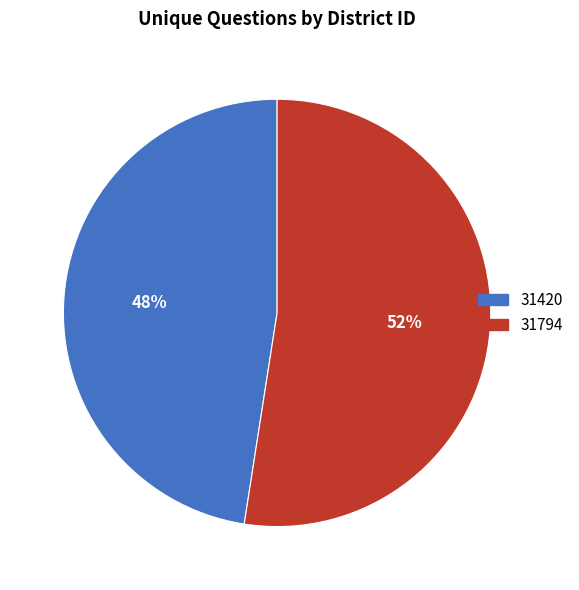

Does any single category account for the majority?

Yes